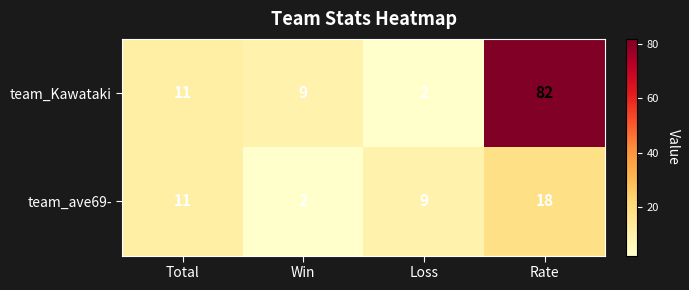

How many categories are shown in the chart?

4